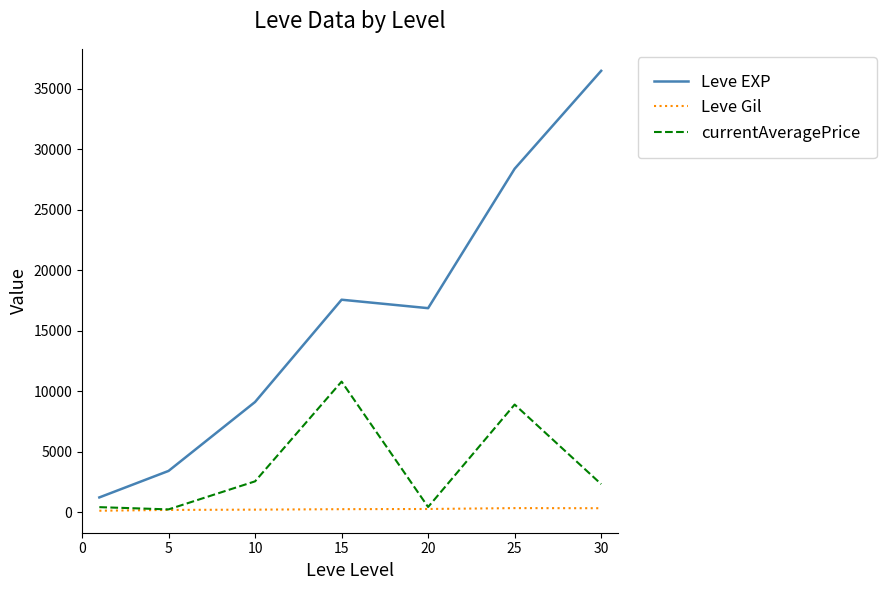

What is the sum of all Leve Gil values?

1644.9